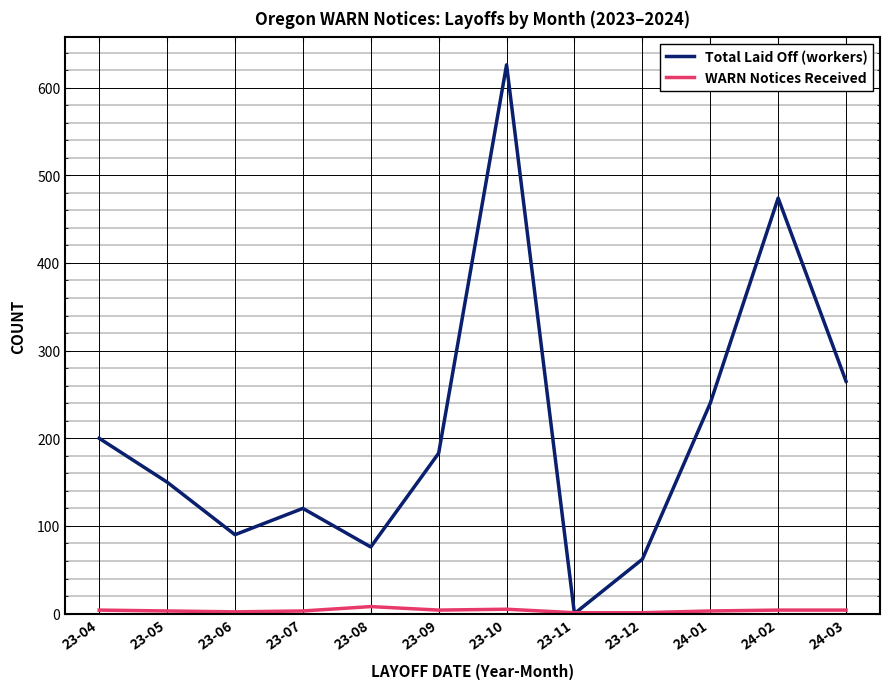

Rank the series at 24-02 from lowest to highest value.

WARN Notices Received, Total Laid Off (workers)